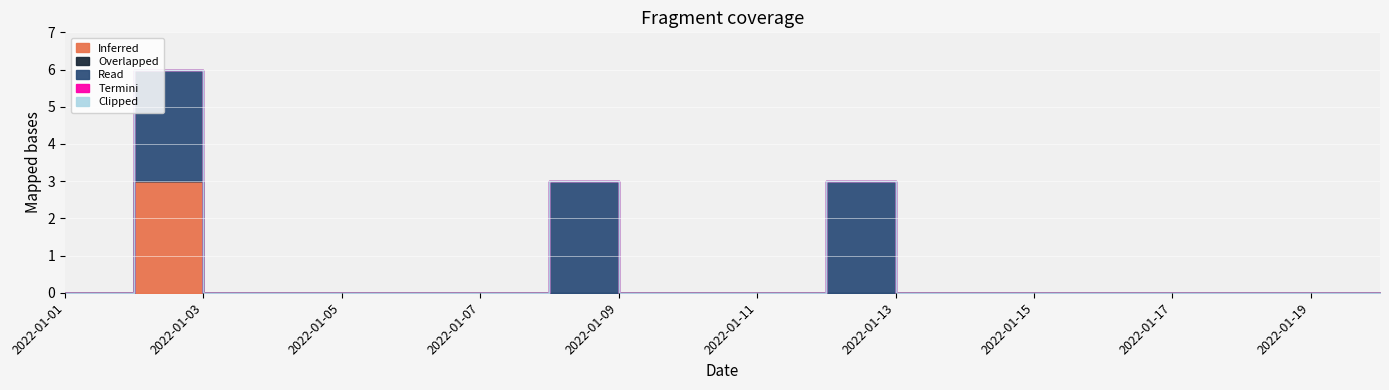

How many positive values does the Read series have?

3